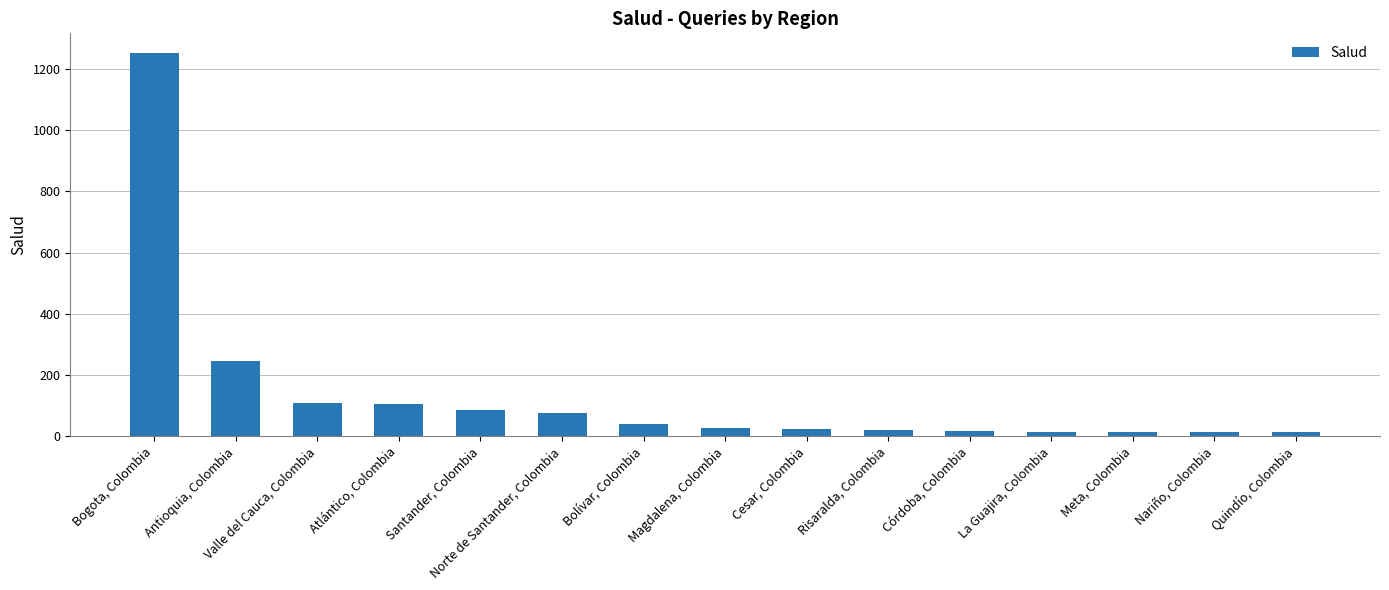

What is the label of the 11th bar from the left?

Córdoba, Colombia